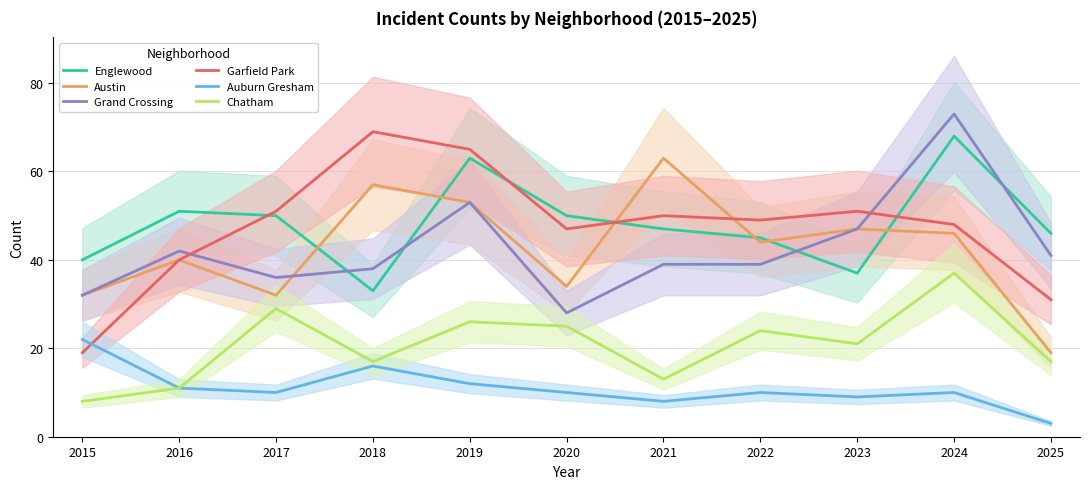

Which series has the widest spread of values?

Garfield Park